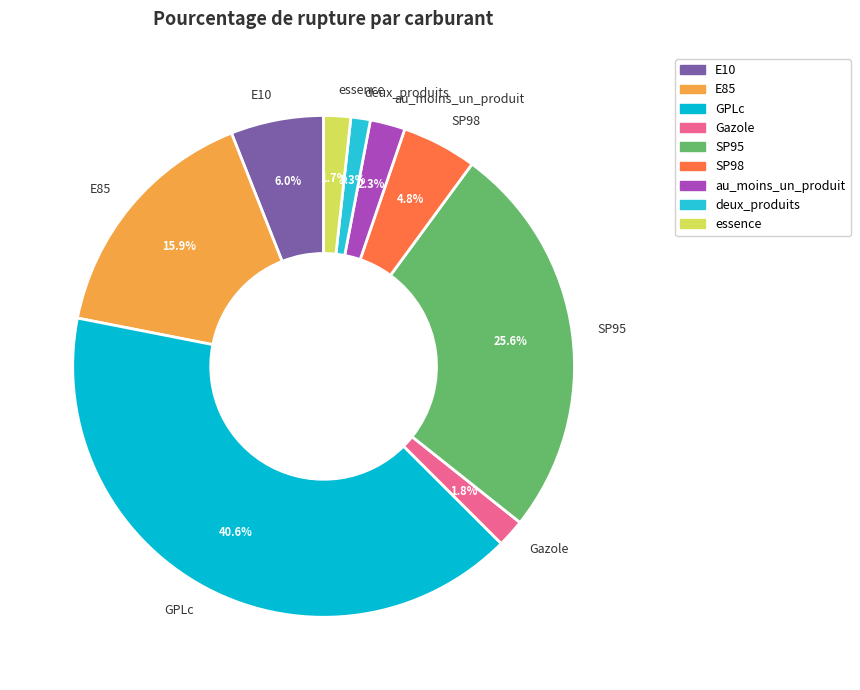

Does Gazole account for over 50% of the chart?

No